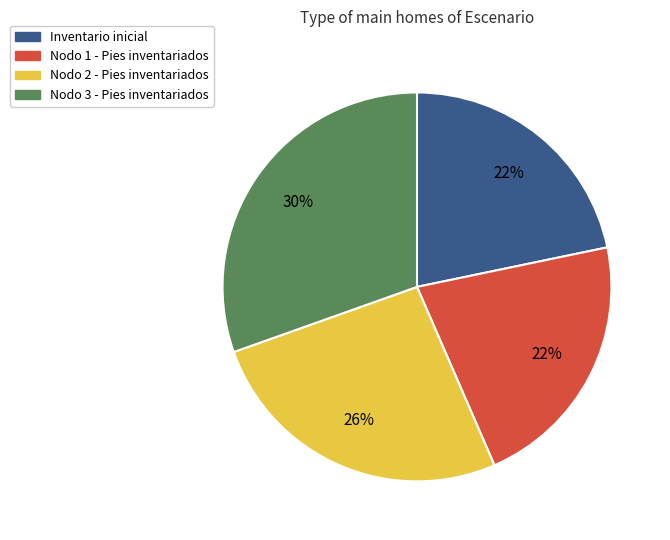

The Nodo 2 - Pies inventariados slice represents 18% of the pie. True or false?

False